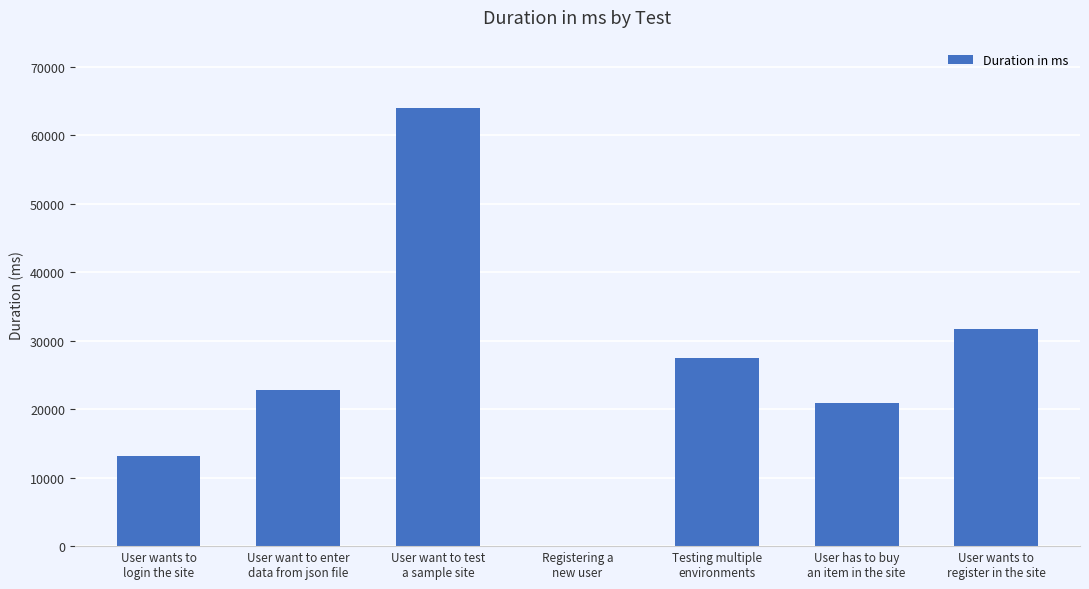

What is the sum of all values?

180012